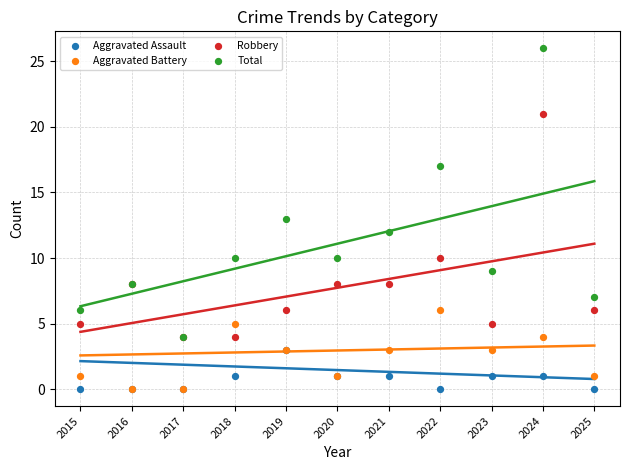

Which series contains the lowest Y value?

Aggravated Assault